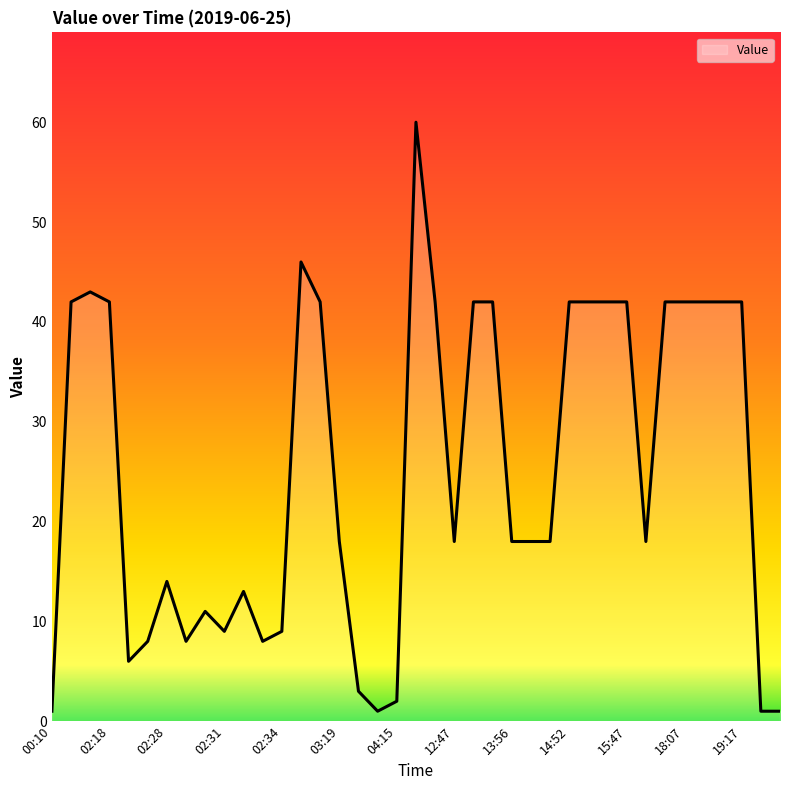

What is the greatest value displayed?

60